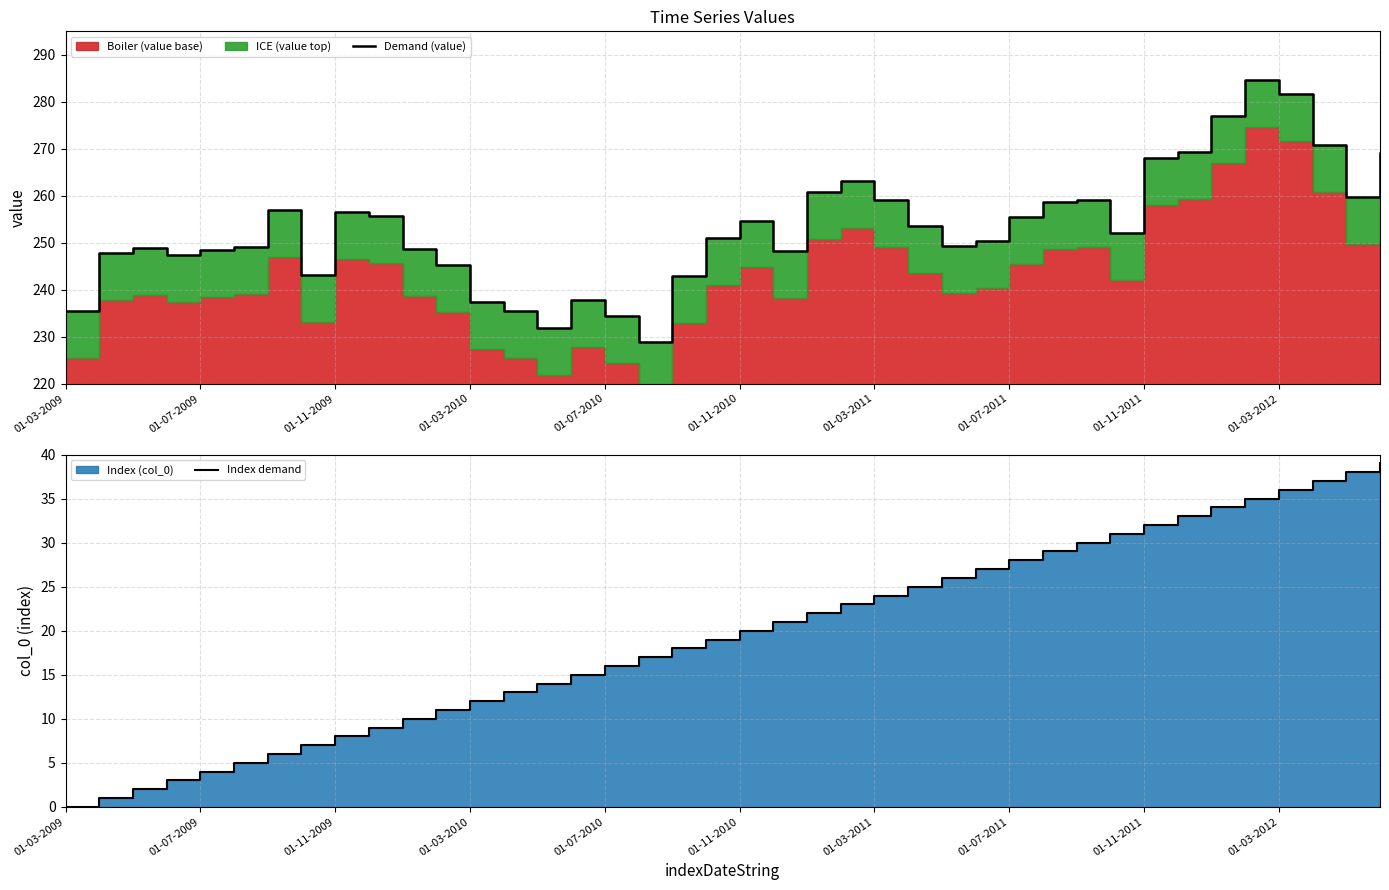

In Demand (value), how many points are higher than both neighbors (excluding endpoints)?

8